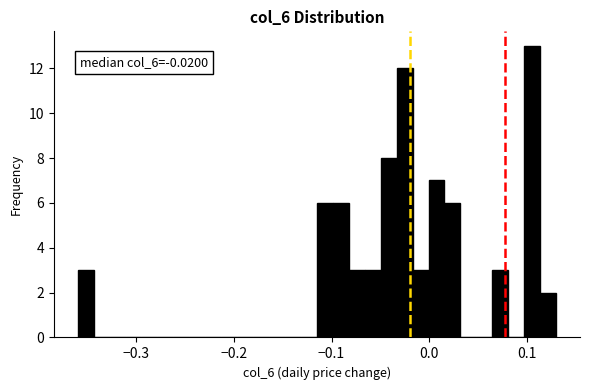

Around what value on the x-axis is the tallest bar? Give the approximate position of its centre, as read against the axis.

0.11